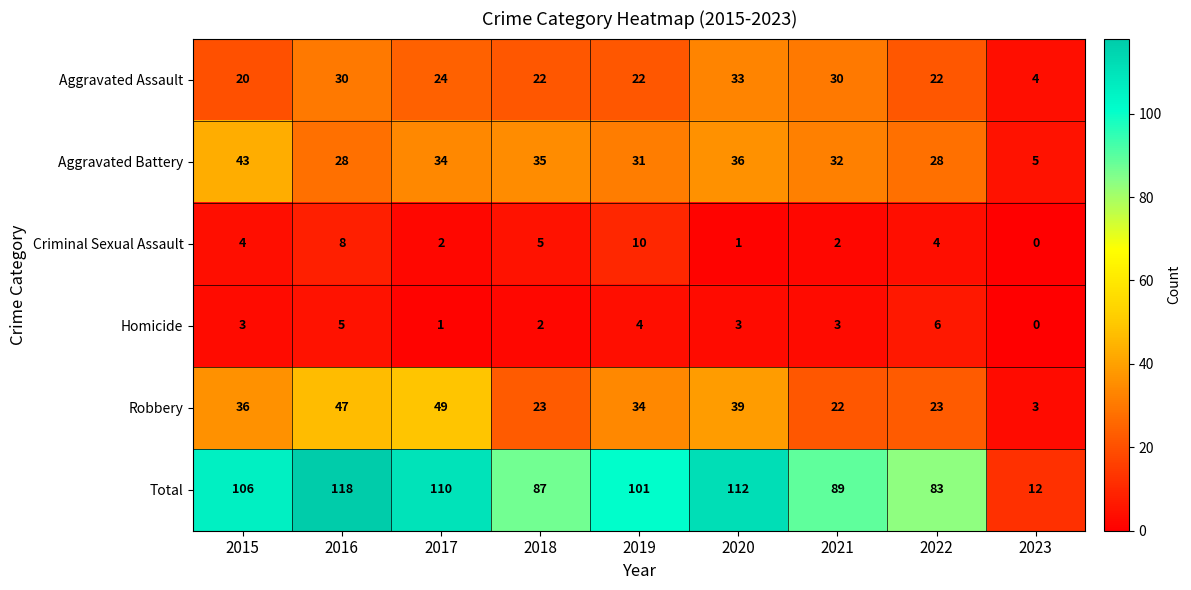

Which series has the largest range (max minus min)?

Total